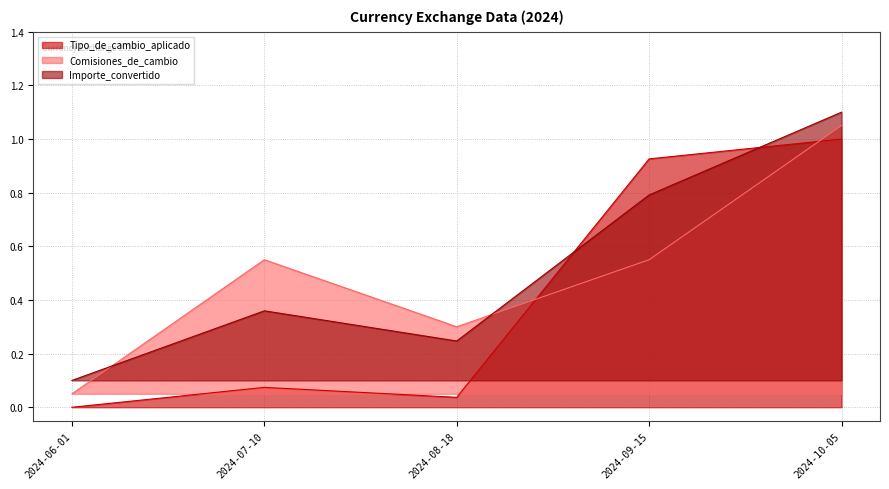

Where is the first local minimum for Tipo_de_cambio_aplicado?

2024-08-18